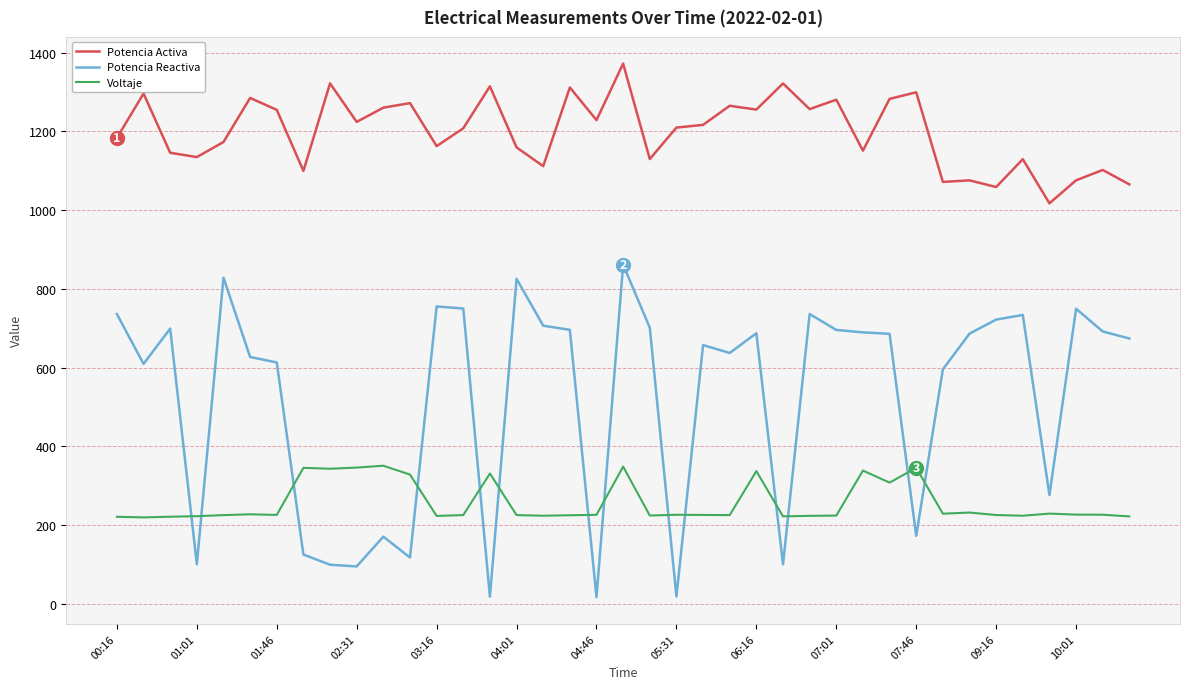

What is the lowest value of the Potencia Activa series?

1017.3